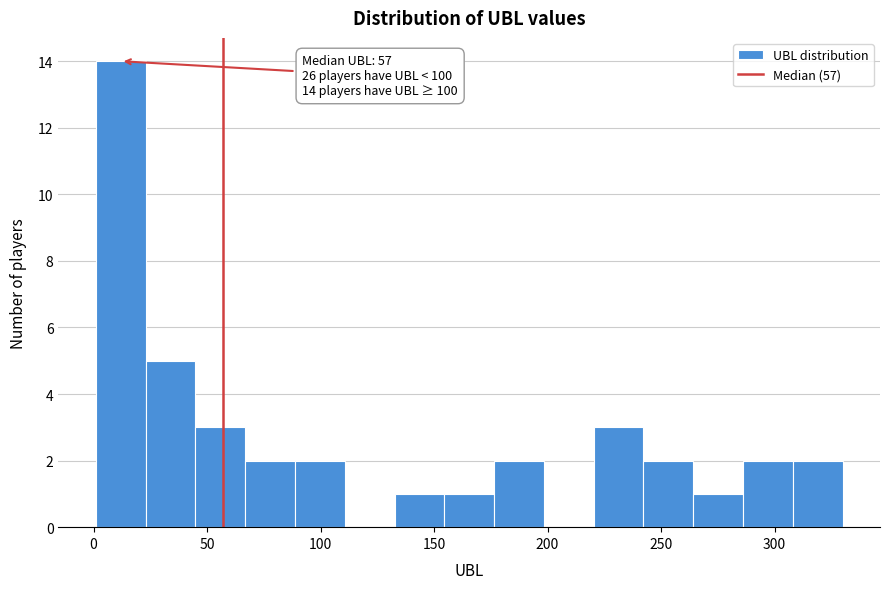

Over which range of the x-axis is the bar tallest?

0 to 25